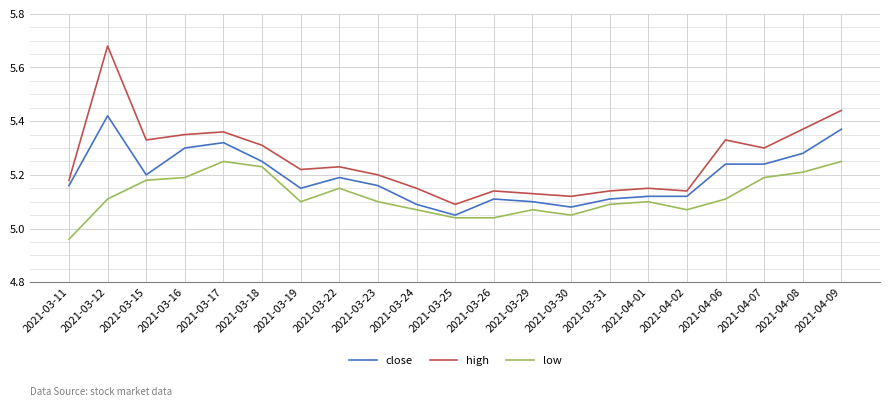

List the series in order of their overall mean, highest first.

high, close, low